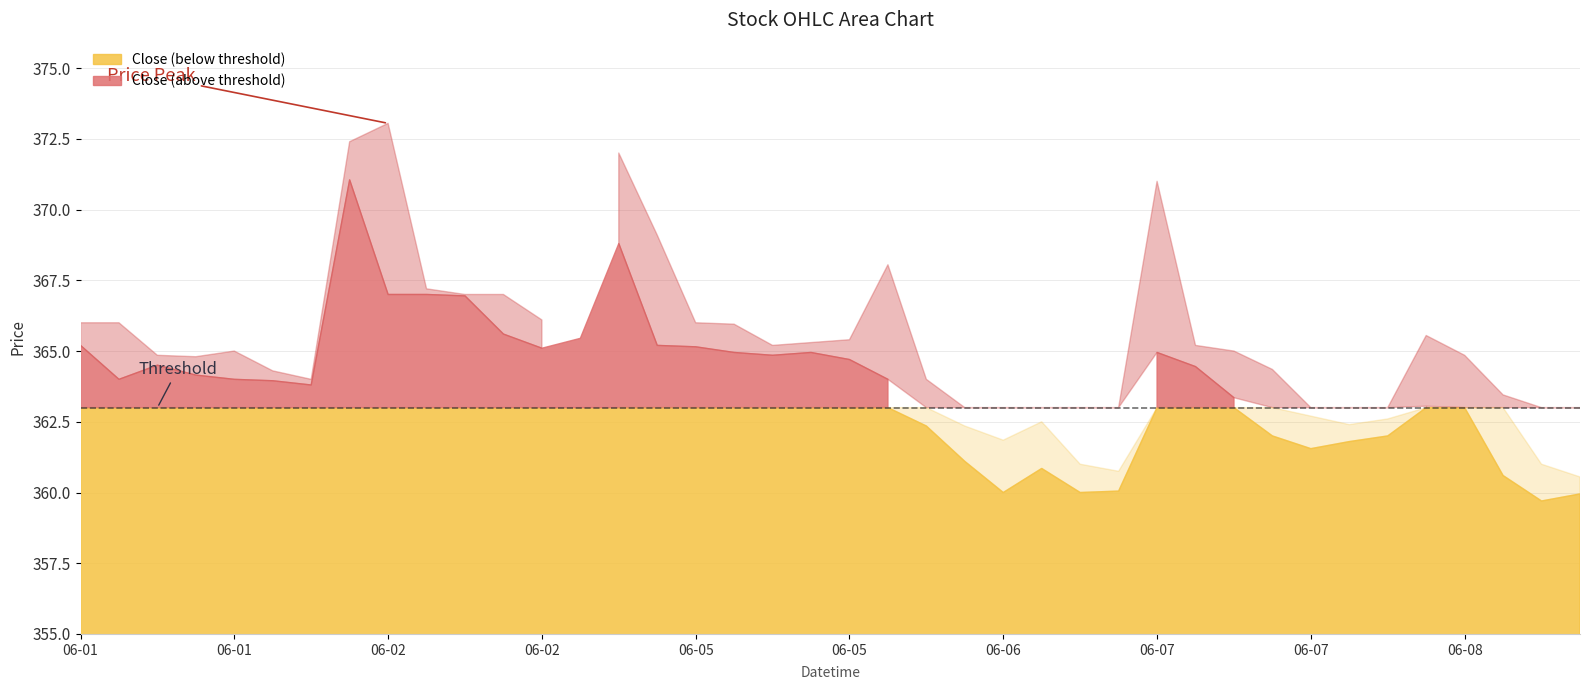

What is the label of the 10th point from the right?

2023-06-07 11:15